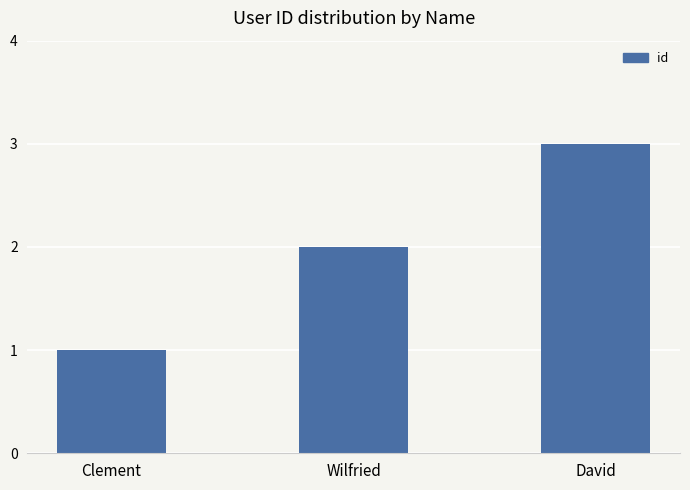

Rank the categories by value from highest to lowest.

David, Wilfried, Clement